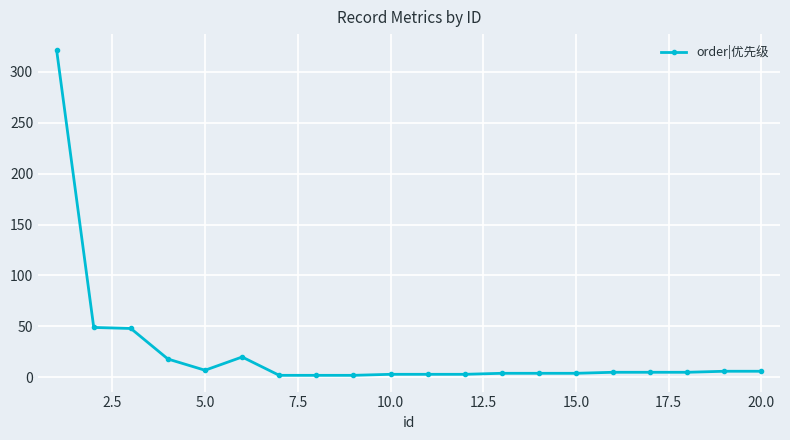

What is the maximum value shown in the chart?

321